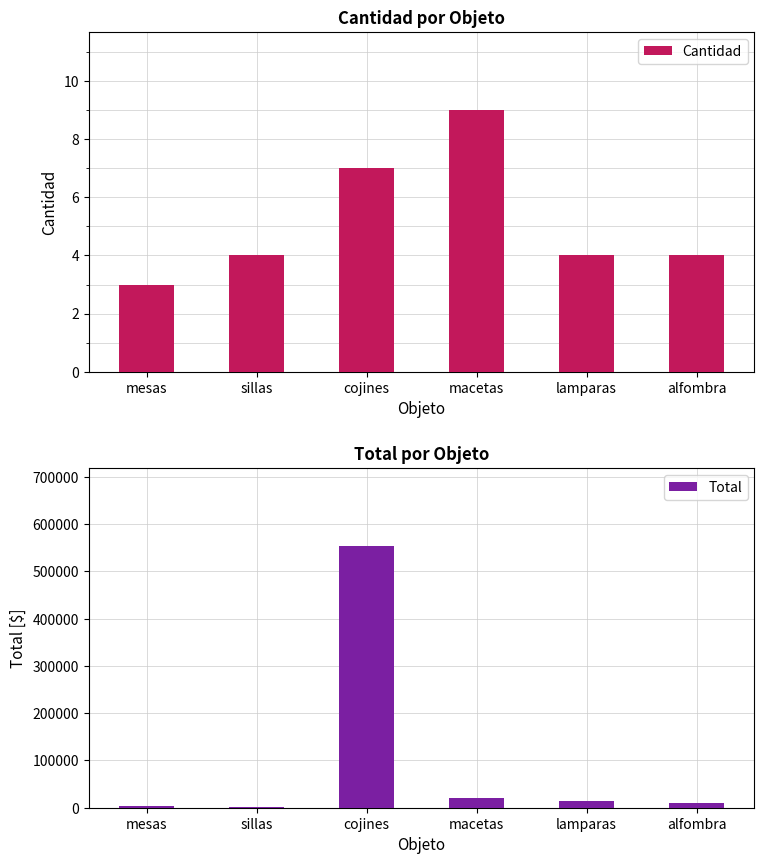

What value does the Cantidad series have at mesas?

3